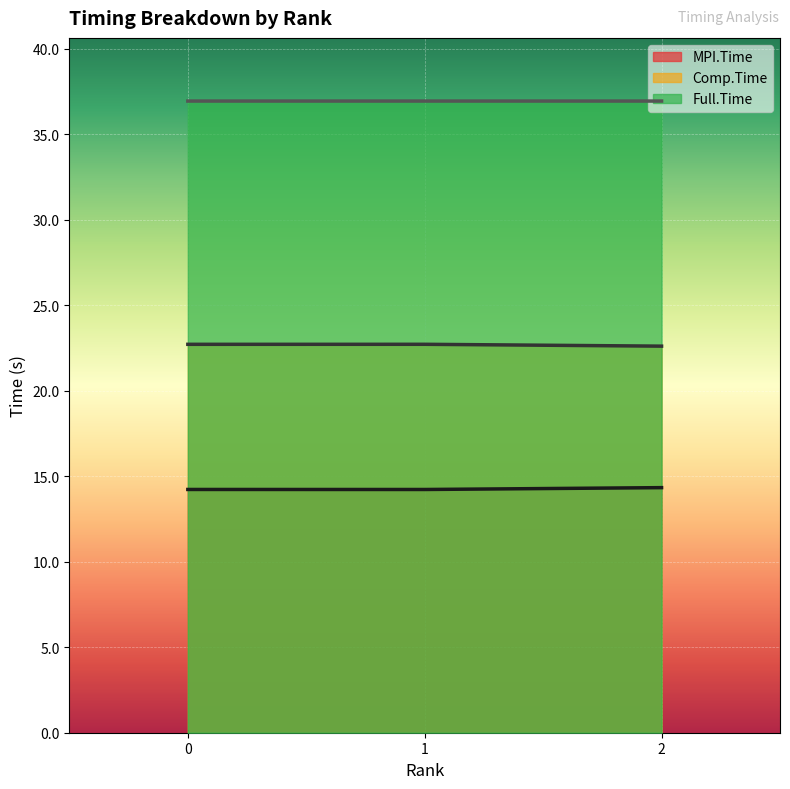

What is the maximum value for MPI.Time?

14.3